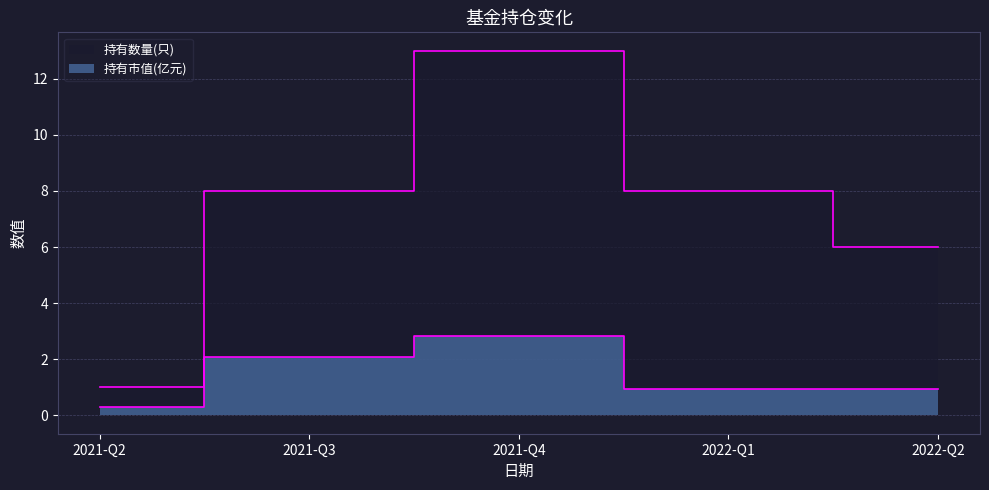

At which label is 持有数量(只) closest to 7?

2021-Q3